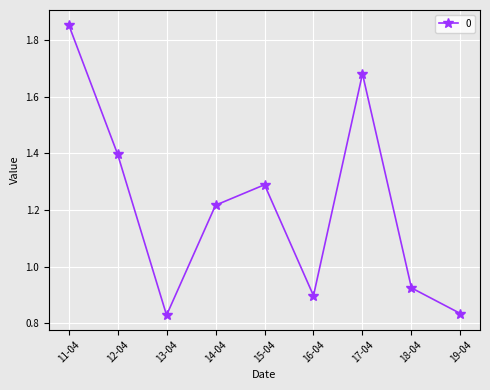

The value at 19-04 is 1.2. True or false?

False